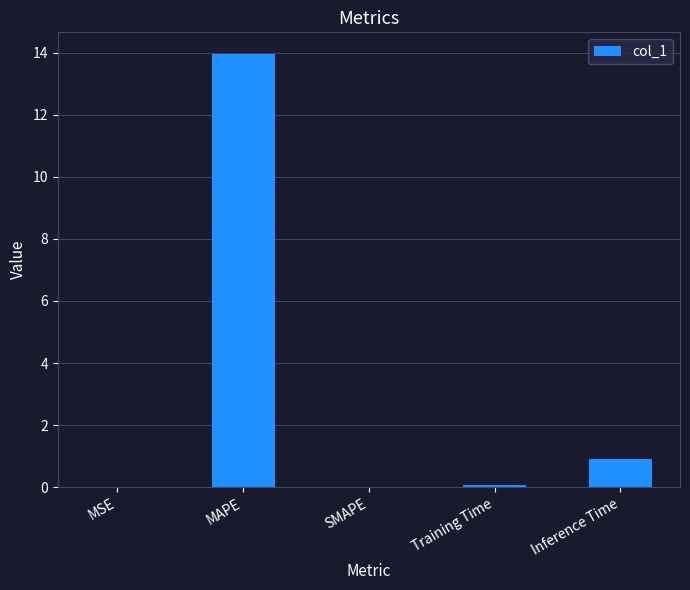

What is the change in value from Training Time to Inference Time?

+0.9